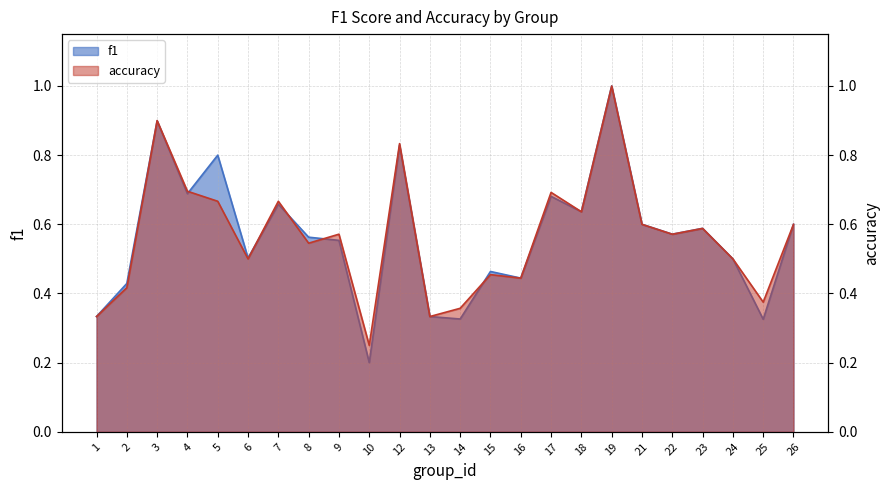

Reading right to left, what are all the values shown in this chart?

f1: 26=0.6	25=0.3	24=0.5	23=0.6	22=0.6	21=0.6	19=1.0	18=0.6	17=0.7	16=0.4	15=0.5	14=0.3	13=0.3	12=0.8	10=0.2	9=0.6	8=0.6	7=0.7	6=0.5	5=0.8	4=0.7	3=0.9	2=0.4	1=0.3
accuracy: 26=0.6	25=0.4	24=0.5	23=0.6	22=0.6	21=0.6	19=1.0	18=0.6	17=0.7	16=0.4	15=0.5	14=0.4	13=0.3	12=0.8	10=0.2	9=0.6	8=0.5	7=0.7	6=0.5	5=0.7	4=0.7	3=0.9	2=0.4	1=0.3